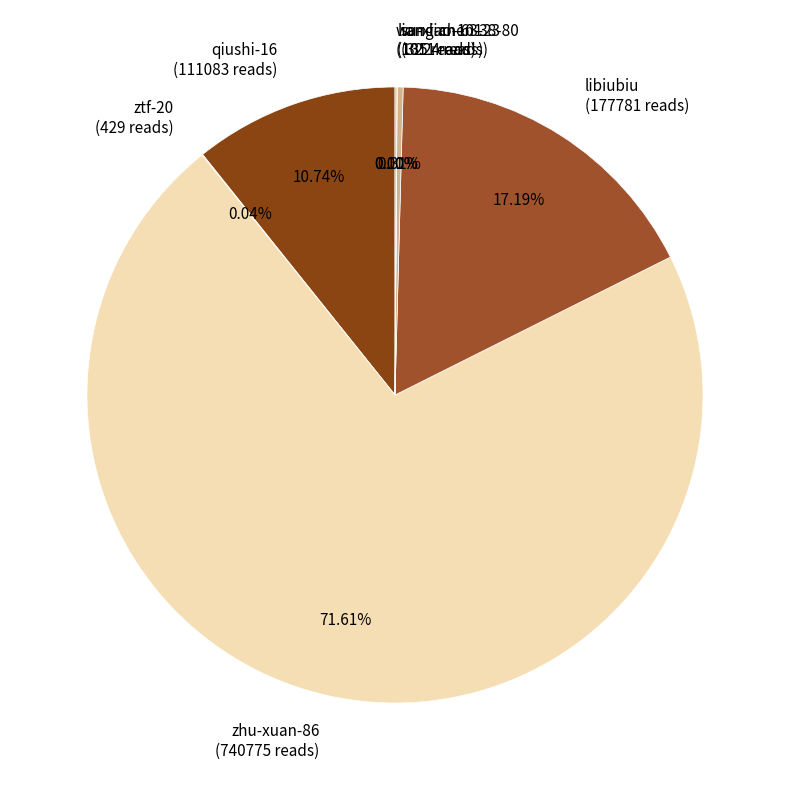

Does qiushi-16 (111083 reads) account for over 50% of the chart?

No